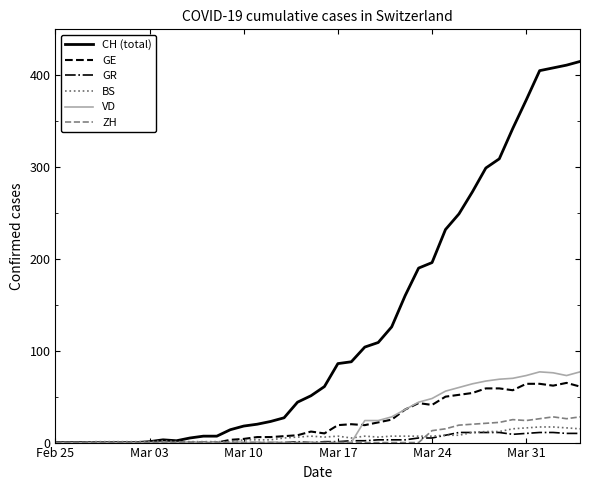

Which series has the largest range (max minus min)?

CH (total)